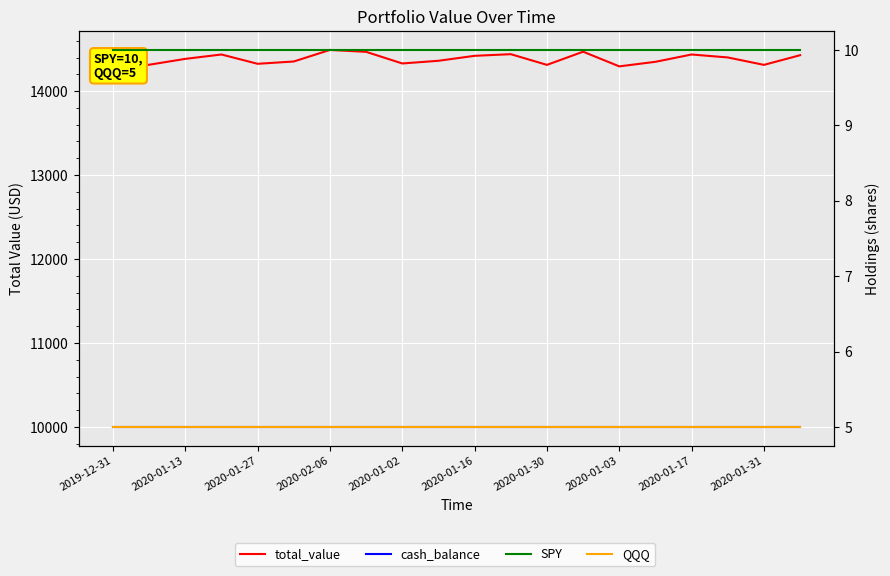

Reading right to left, list all the values displayed in this chart.

total_value: 14427.9	14312.7	14401.2	14436.4	14349.2	14295.0	14469.7	14312.7	14440.1	14420.6	14361.4	14329.5	14468.0	14490.8	14353.1	14325.5	14436.4	14384.3	14314.2	14281.6
cash_balance: 10000.0	10000.0	10000.0	10000.0	10000.0	10000.0	10000.0	10000.0	10000.0	10000.0	10000.0	10000.0	10000.0	10000.0	10000.0	10000.0	10000.0	10000.0	10000.0	10000.0
SPY: 10.0	10.0	10.0	10.0	10.0	10.0	10.0	10.0	10.0	10.0	10.0	10.0	10.0	10.0	10.0	10.0	10.0	10.0	10.0	10.0
QQQ: 5.0	5.0	5.0	5.0	5.0	5.0	5.0	5.0	5.0	5.0	5.0	5.0	5.0	5.0	5.0	5.0	5.0	5.0	5.0	5.0